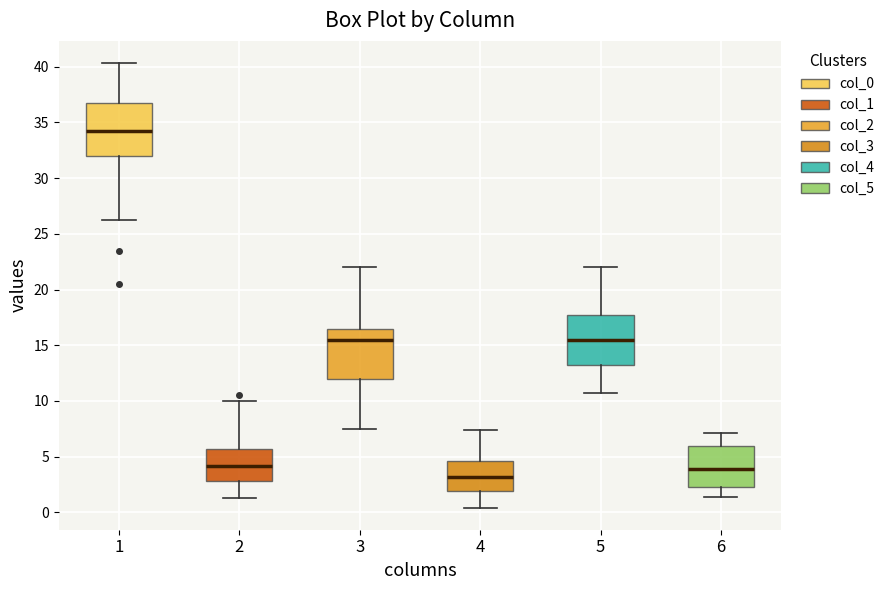

Reading left to right, transcribe this box plot: for each box, give where its median line is, the range the box spans, and where its two whiskers end, as read against the y-axis. The values are not printed on the chart, so give them approximately, as read against the axis.

1: median 34.5, box 32.0 to 37.0, whiskers 26.5 to 40.5
2: median 4.0, box 3.0 to 5.5, whiskers 1.5 to 10.0
3: median 15.5, box 12.0 to 16.5, whiskers 7.5 to 22.0
4: median 3.0, box 2.0 to 4.5, whiskers 0.5 to 7.5
5: median 15.5, box 13.5 to 17.5, whiskers 10.5 to 22.0
6: median 4.0, box 2.5 to 6.0, whiskers 1.5 to 7.0